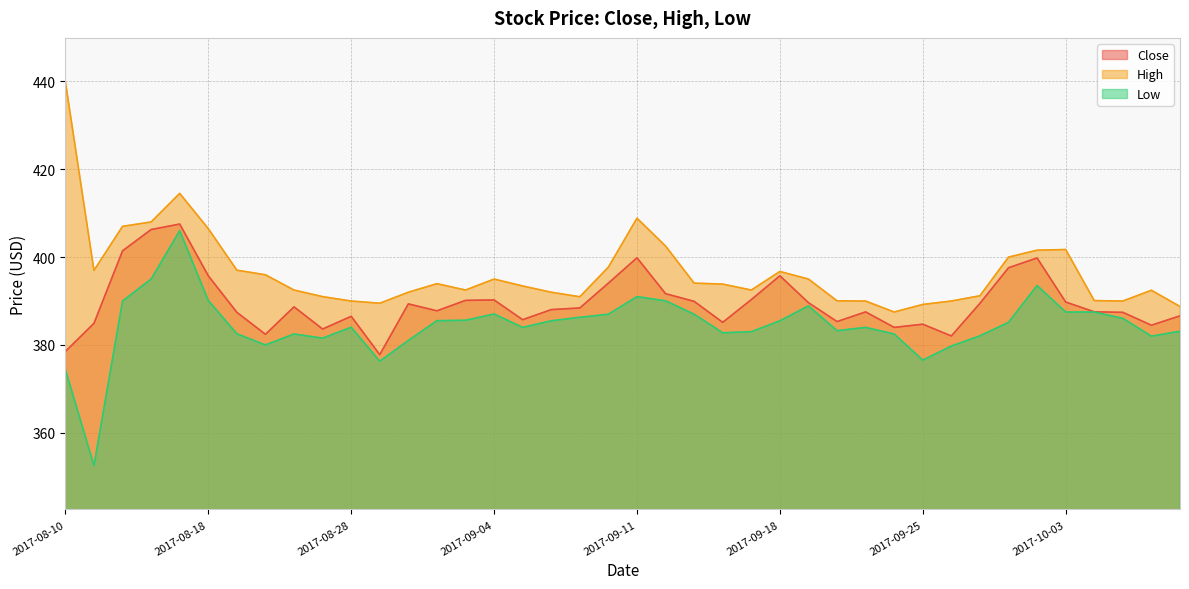

Where is the first local maximum for Close?

2017-08-17